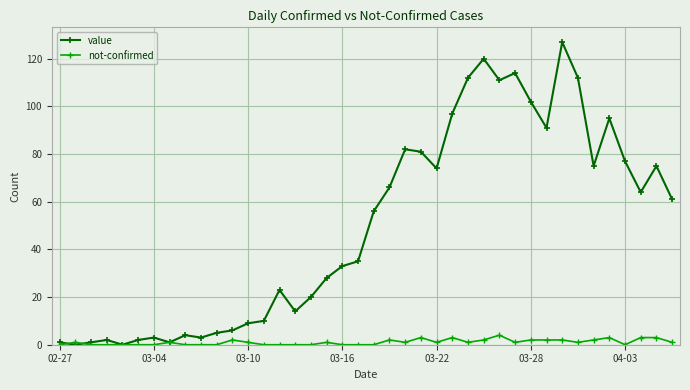

Count the number of data series in this chart.

2